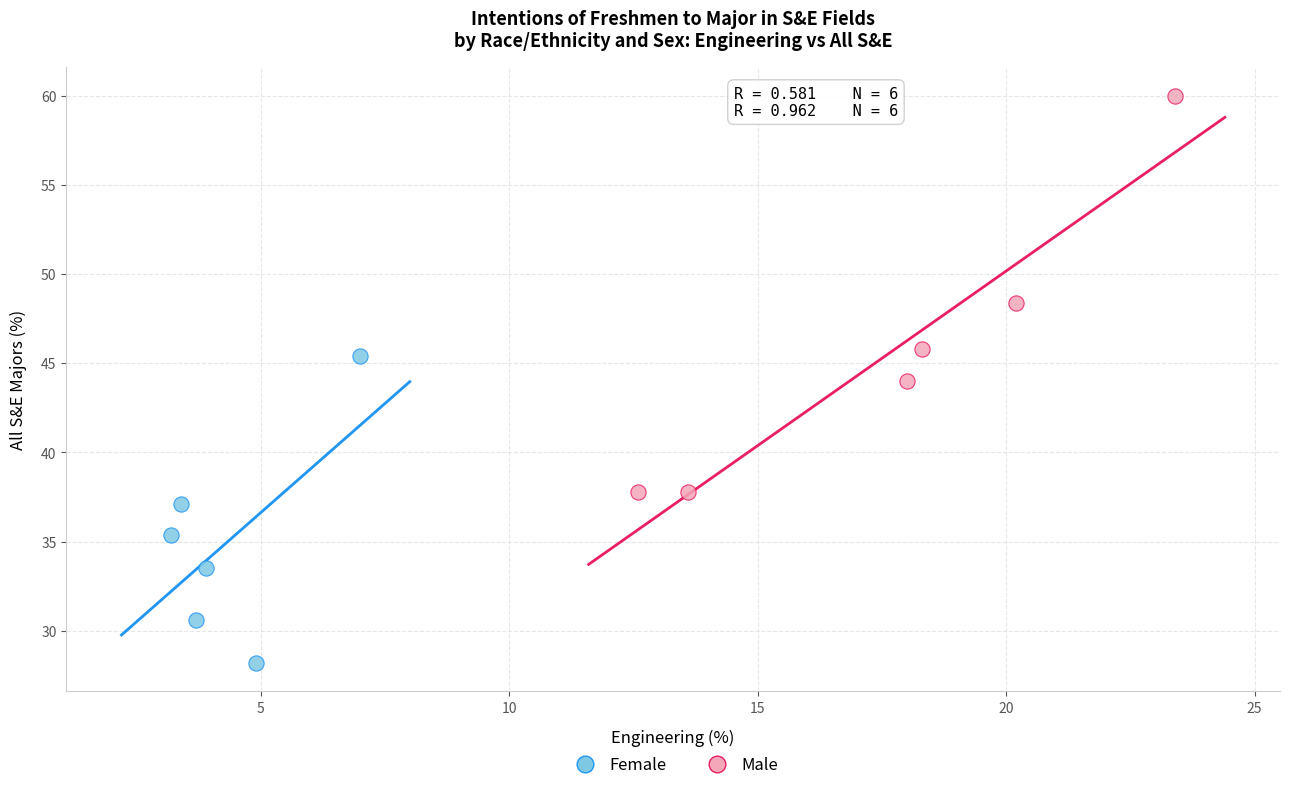

Which series has the widest spread of Y values?

Male